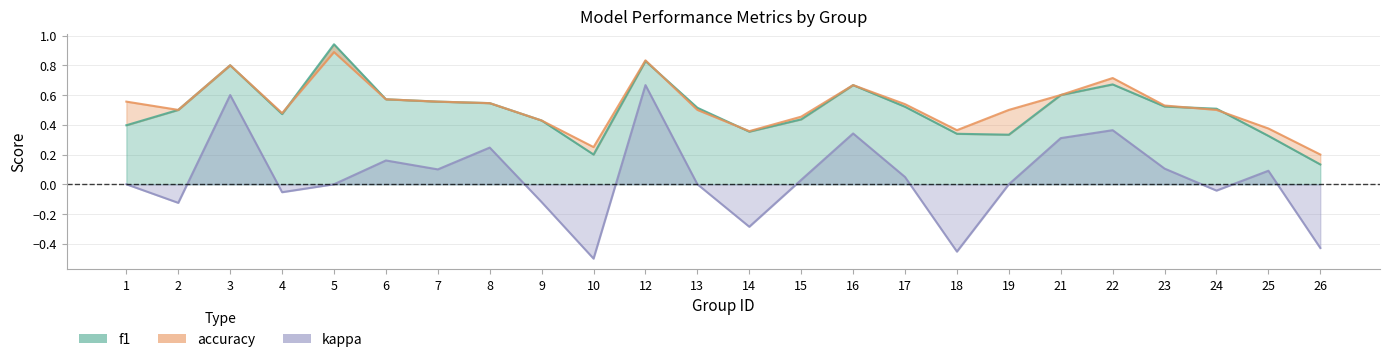

Which has a higher value, 17 or 13?

17